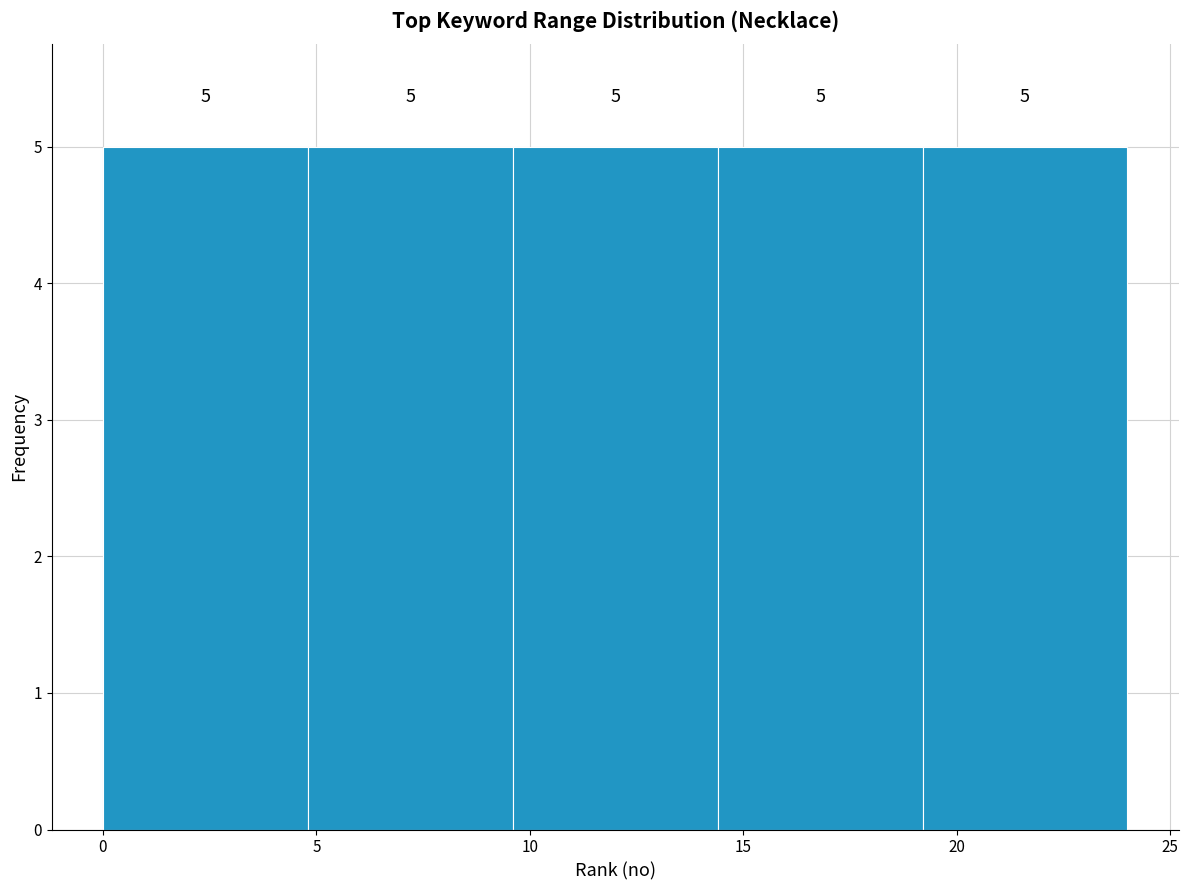

How tall is the bar that spans 14.4 to 19.2 on the x-axis? The bar edges are not printed on the chart, so give them approximately, as read against the axis.

5